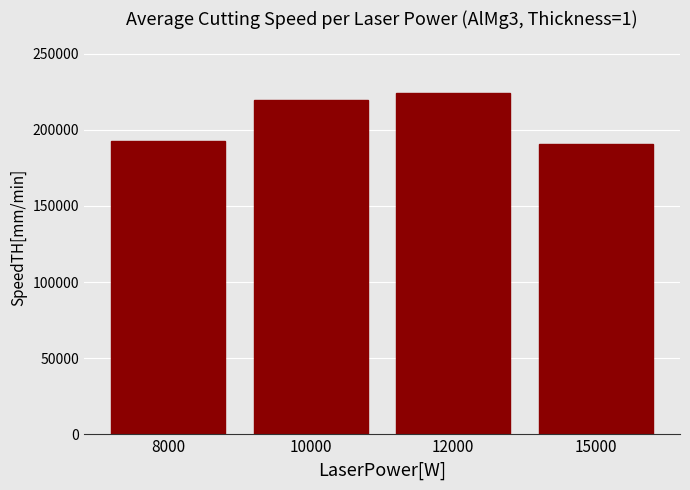

How many values are below 219847?

2